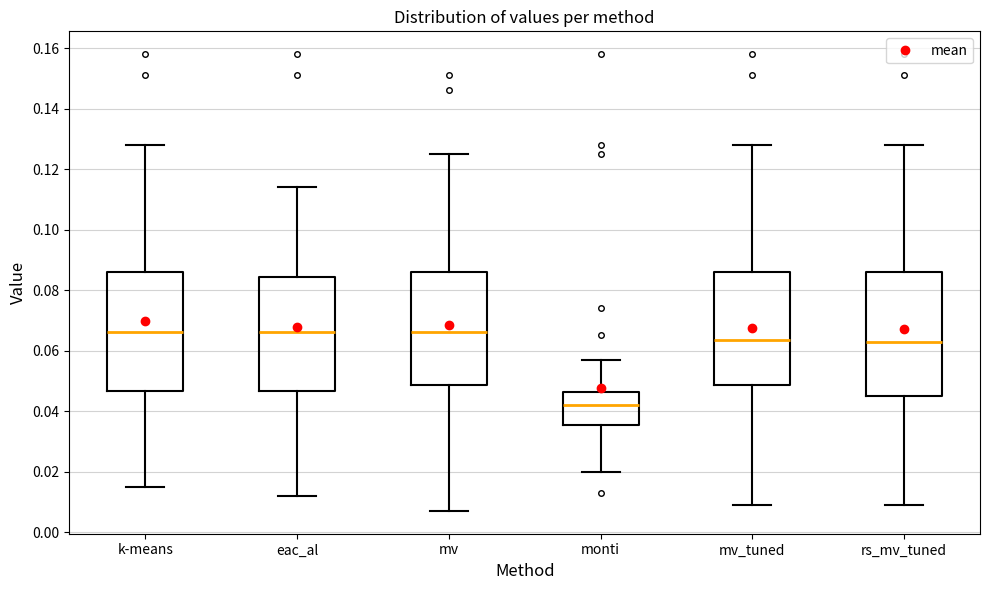

Where does the median line of the box for k-means sit on the y-axis? The values are not printed on the chart, so give them approximately, as read against the axis.

0.066